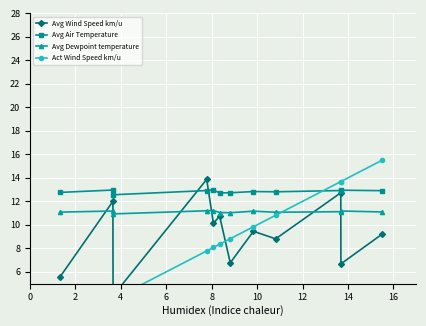

In Avg Air Temperature, how many points are higher than both neighbors (excluding endpoints)?

4